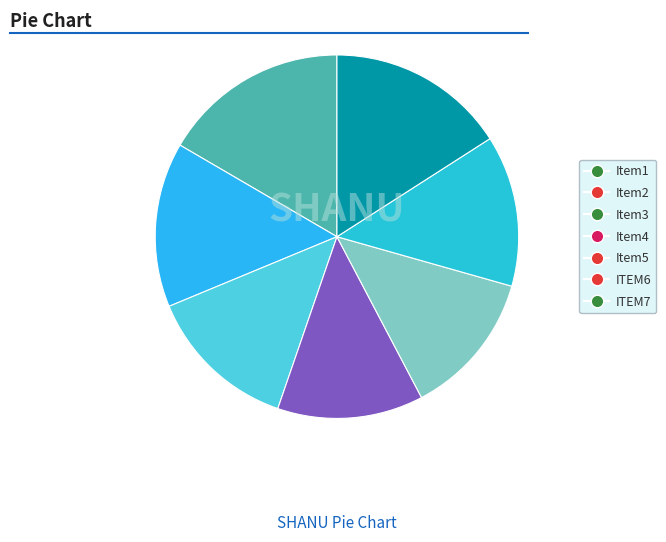

How many segments does this pie chart have?

7